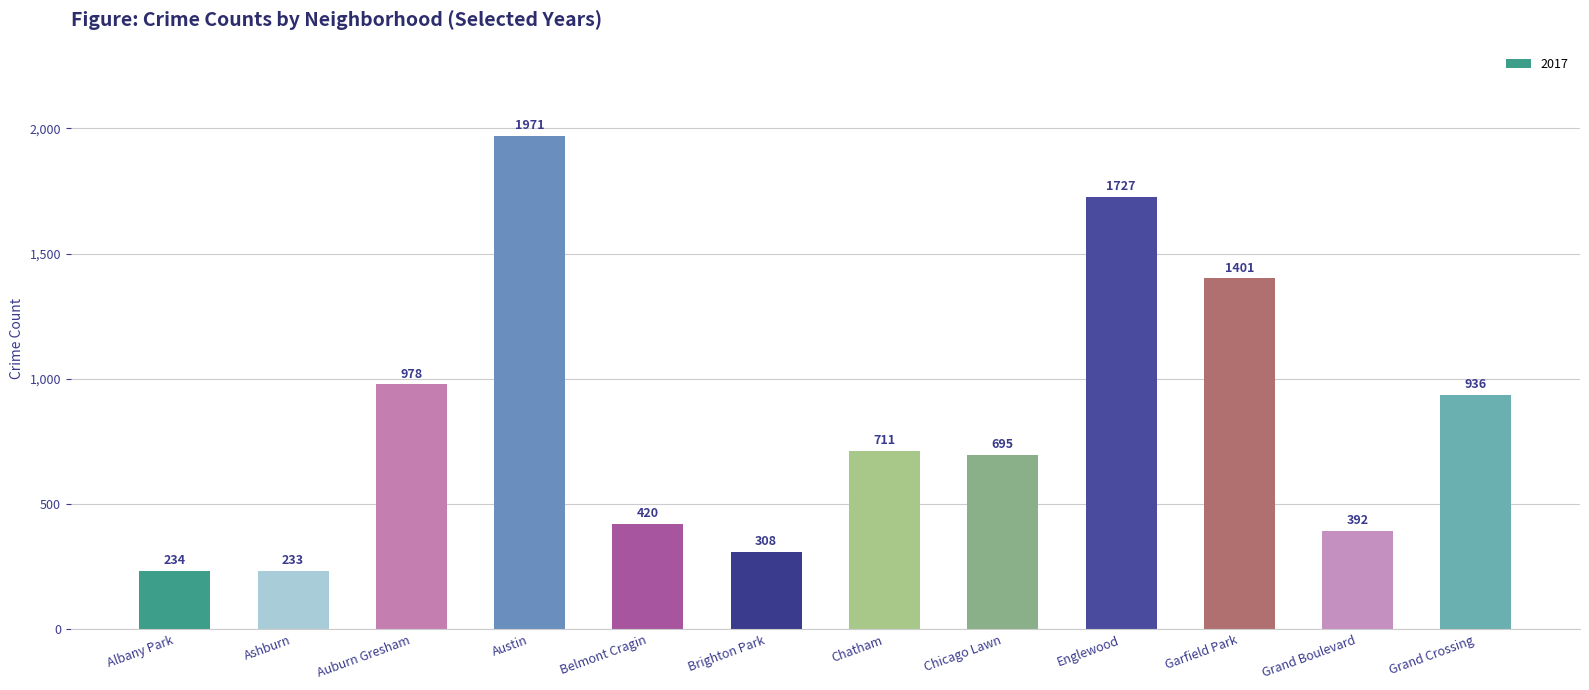

Between Austin and Garfield Park, which is larger?

Austin